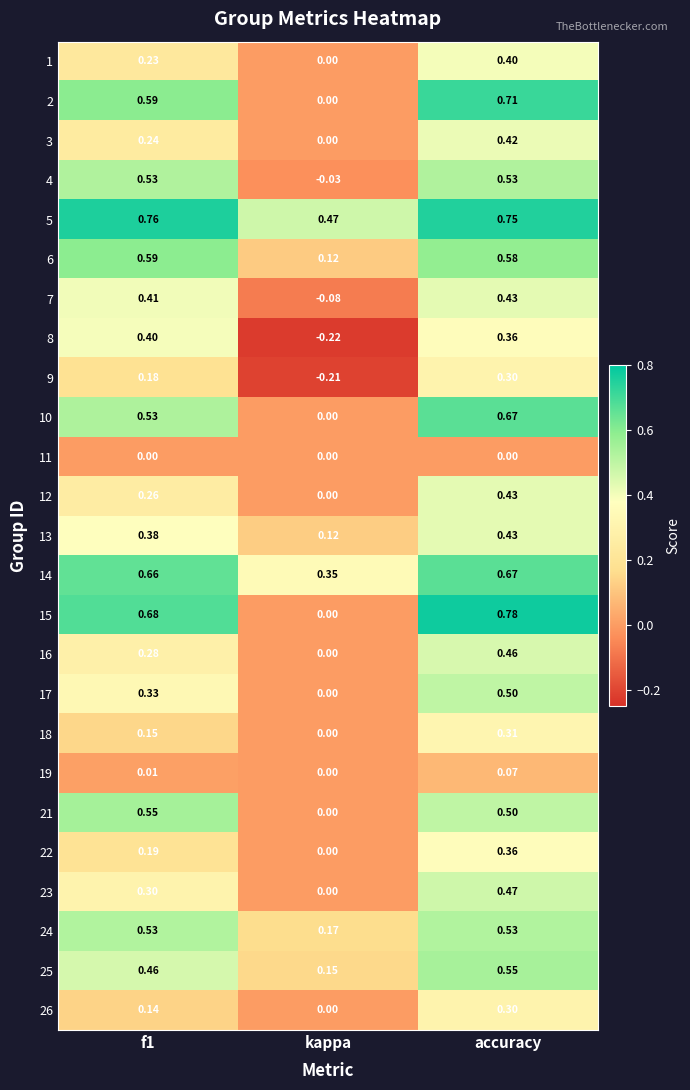

Which category has the lowest value across all series?

kappa